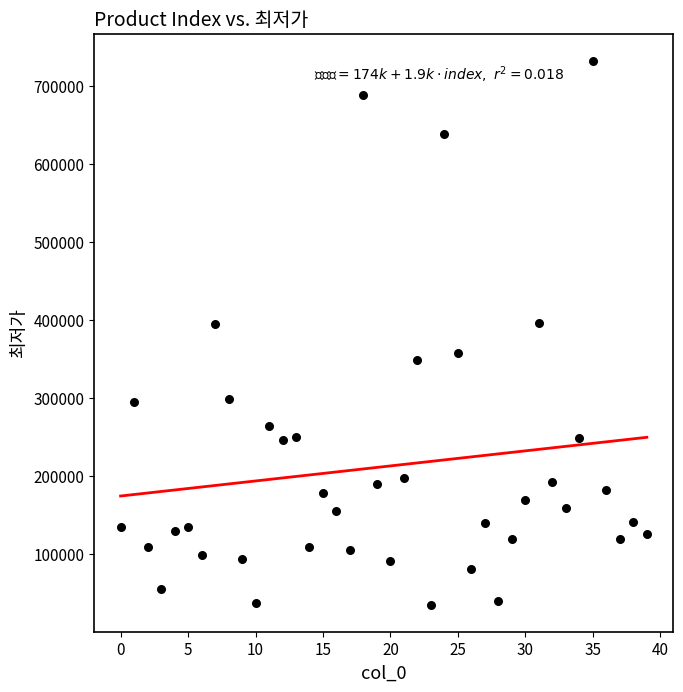

What is the range of Y values (max minus min)?

697100